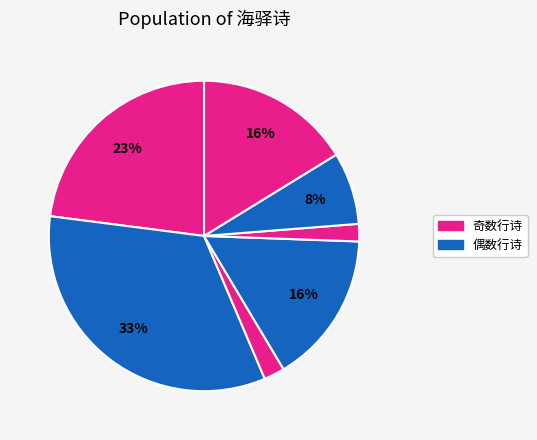

How many slices are in this pie chart?

7